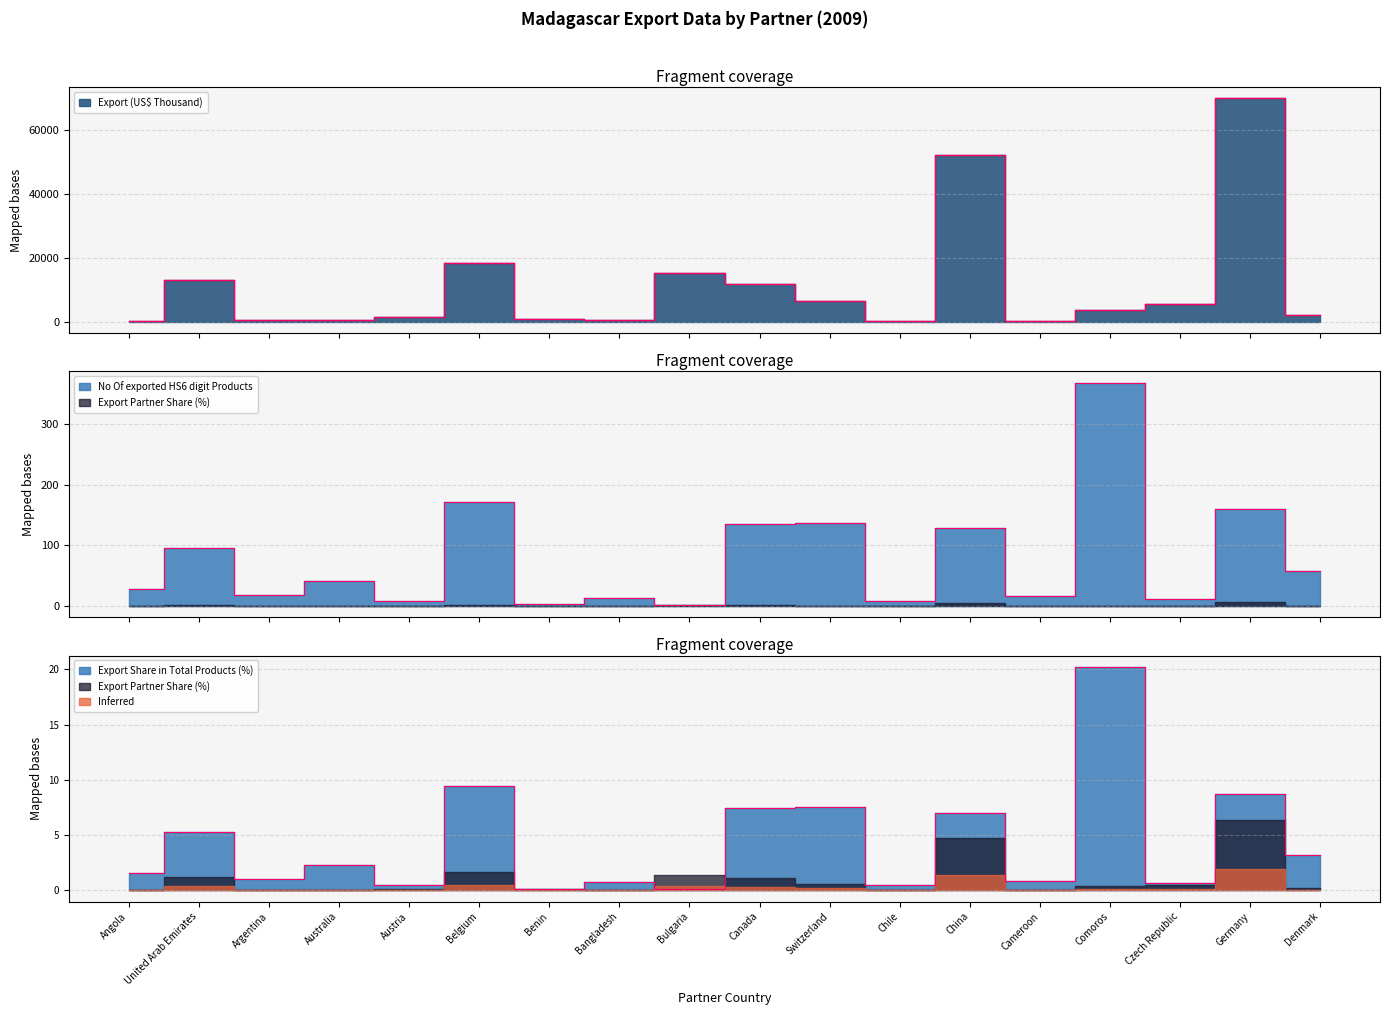

At which label is No Of exported HS6 digit Products closest to 185?

Belgium